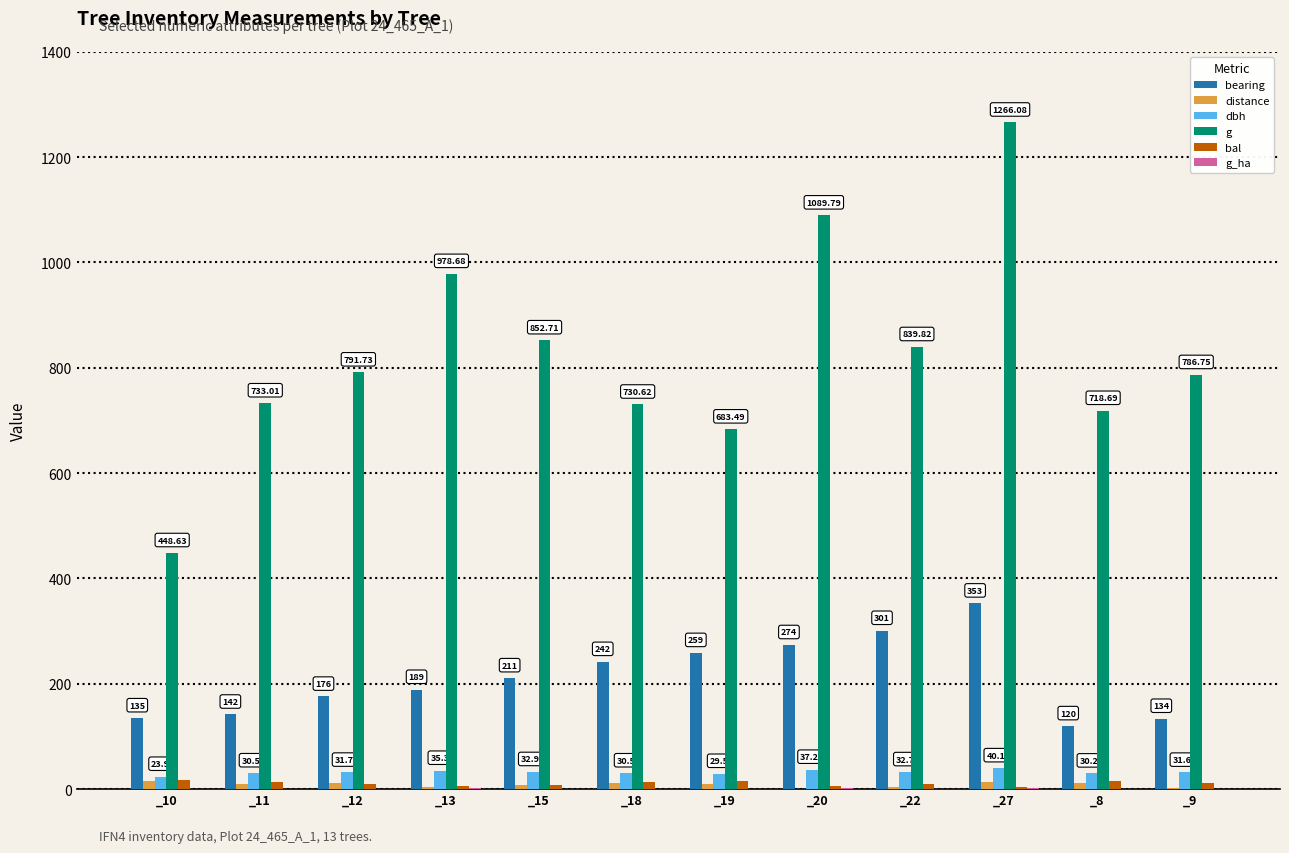

Count the number of data series in this chart.

6